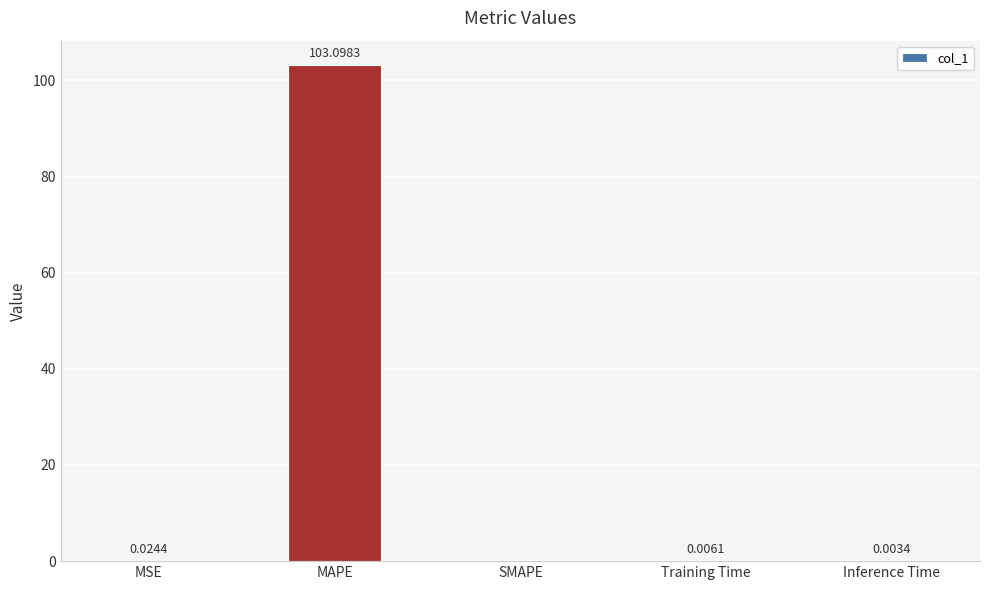

What is the change in value from MAPE to Training Time?

-103.1